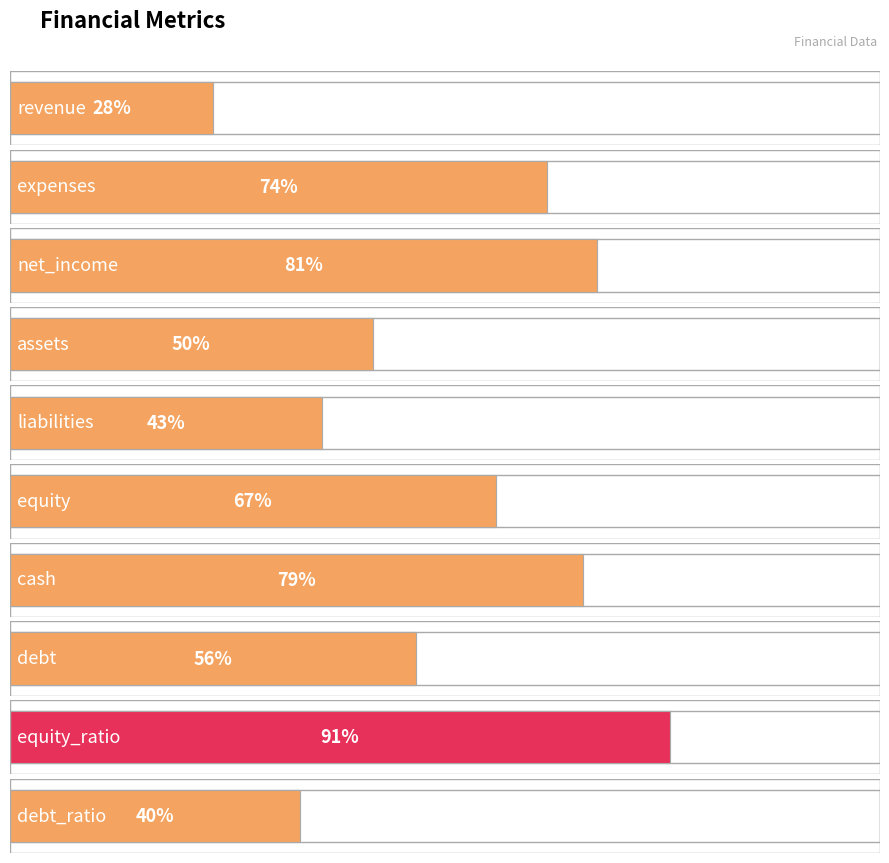

What is the change in value from cash to equity_ratio?

+12